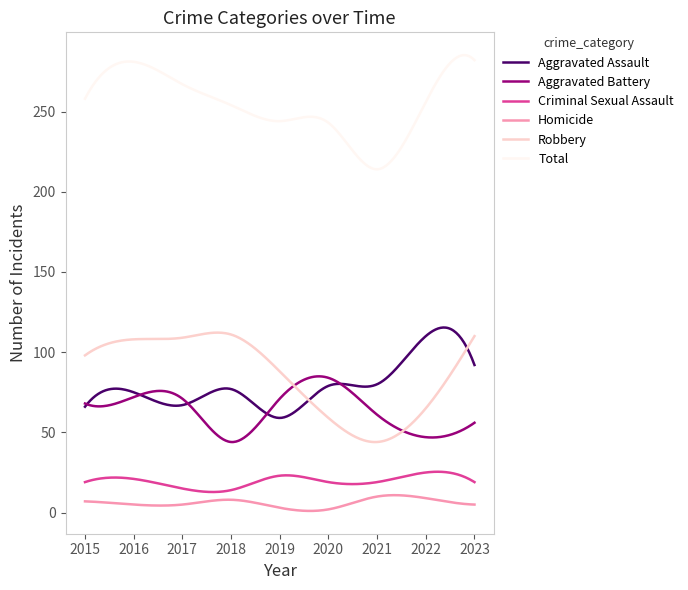

What is the lowest value of the Robbery series?

44.0